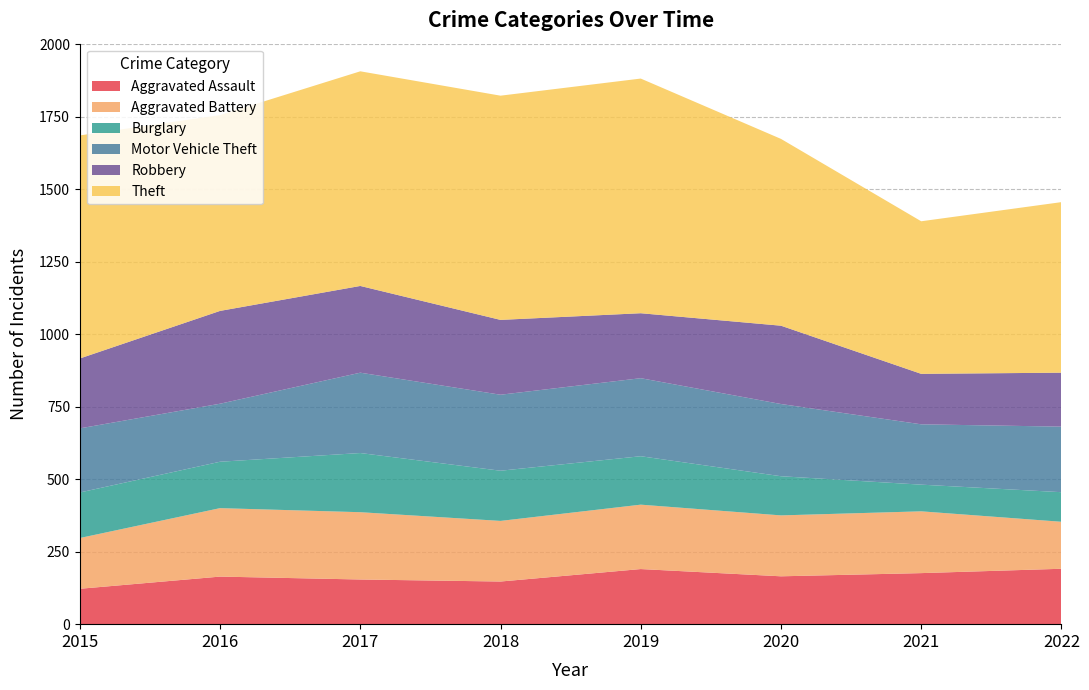

Reading left to right, extract all data points from this chart.

Aggravated Assault: 122	164	154	147	190	165	176	191
Aggravated Battery: 175	236	232	209	222	210	213	162
Burglary: 157	160	204	173	167	135	92	102
Motor Vehicle Theft: 221	200	277	262	269	249	208	226
Robbery: 241	320	299	258	224	270	174	186
Theft: 769	675	740	773	809	644	526	588